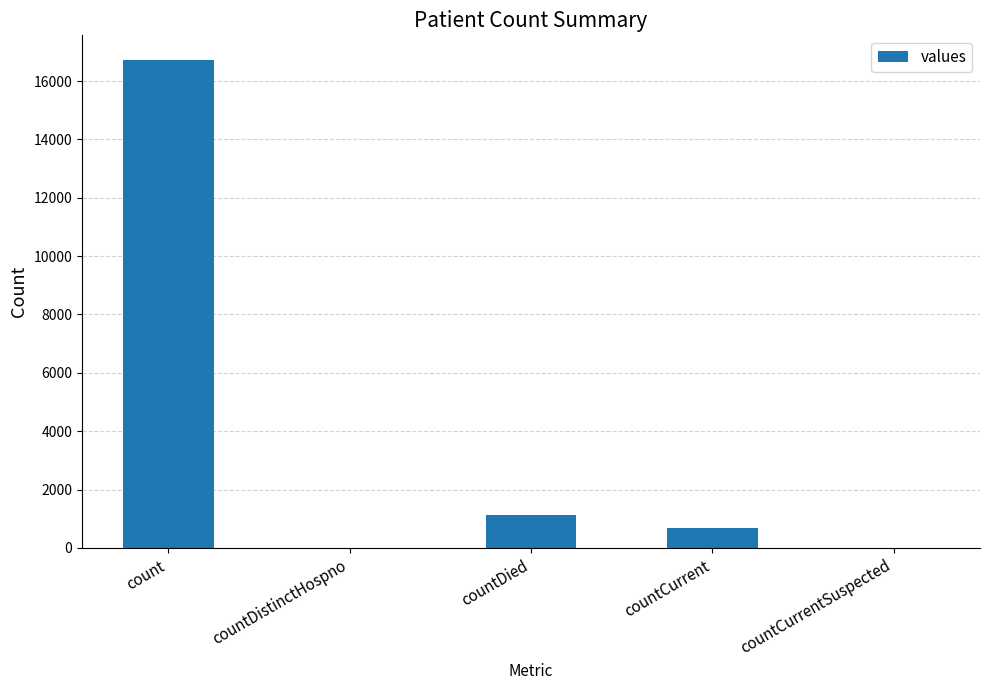

How many data points does each series have?

5